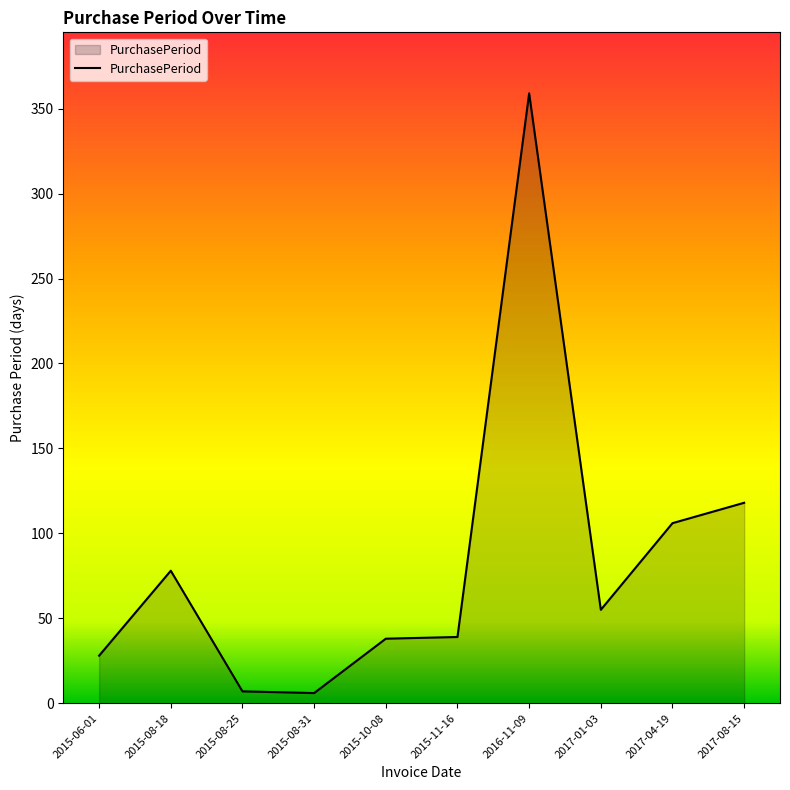

What is the ratio of the value at 2016-11-09 to the value at 2017-01-03?

6.5